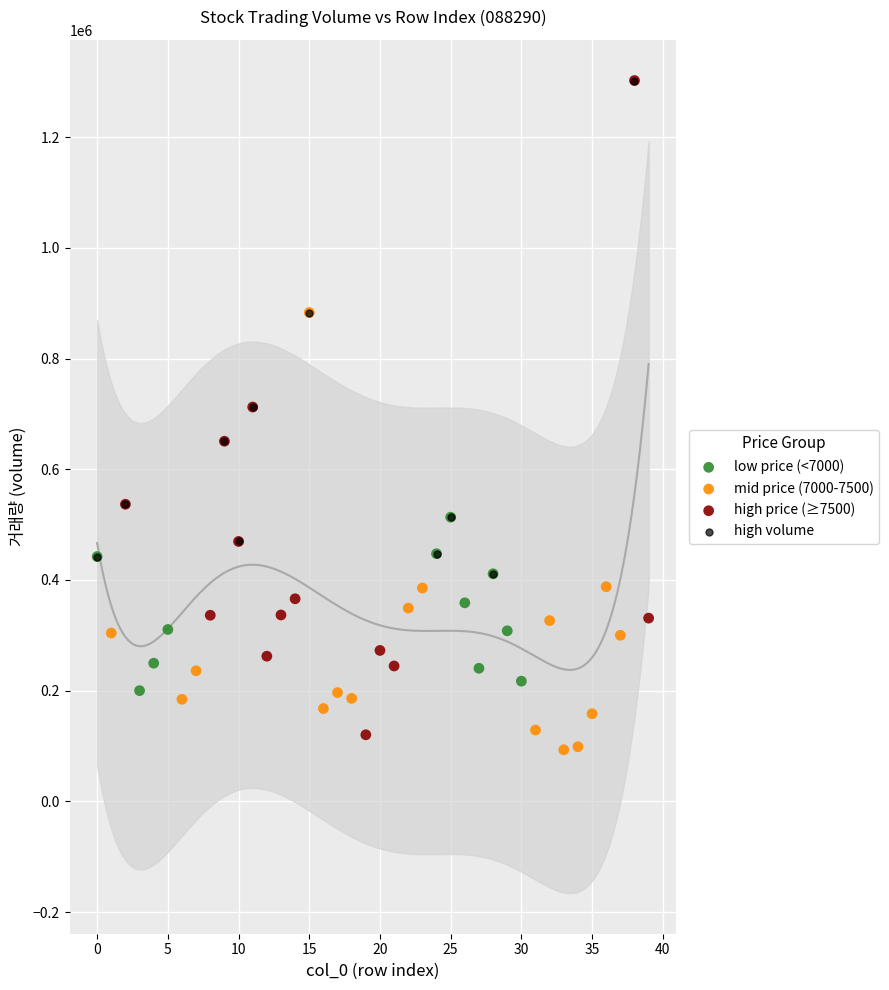

Which series has the widest spread of Y values?

high price (≥7500)